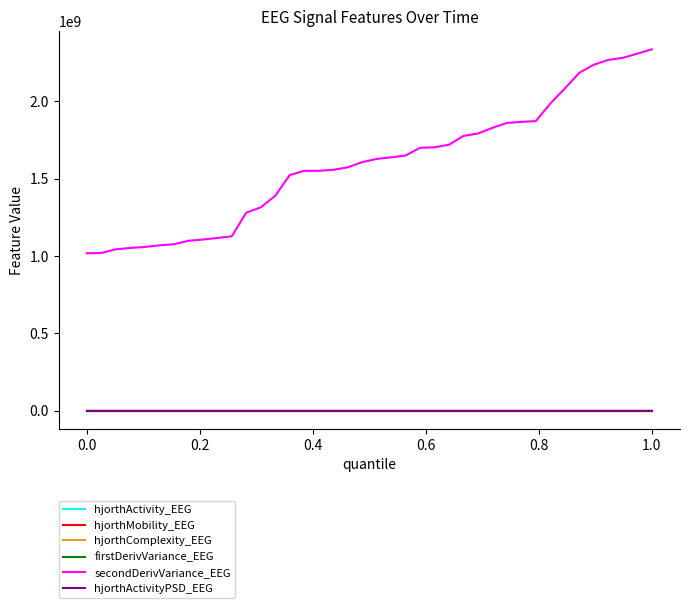

Which series has the largest total across all categories?

secondDerivVariance_EEG